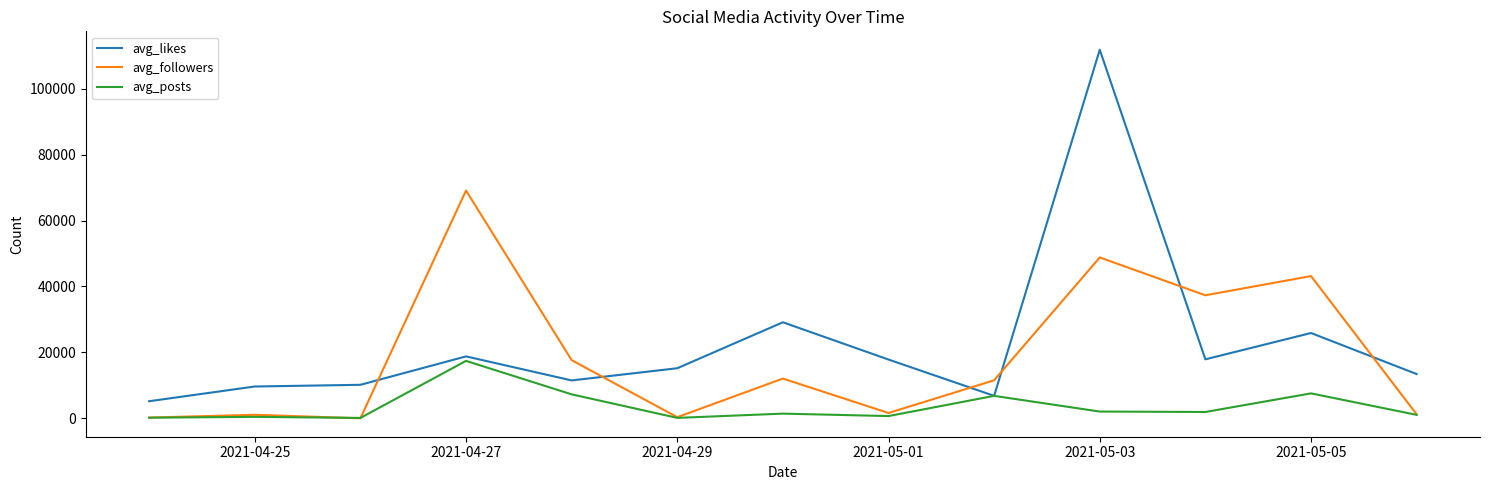

True or false: avg_followers and avg_likes cross at least once.

True